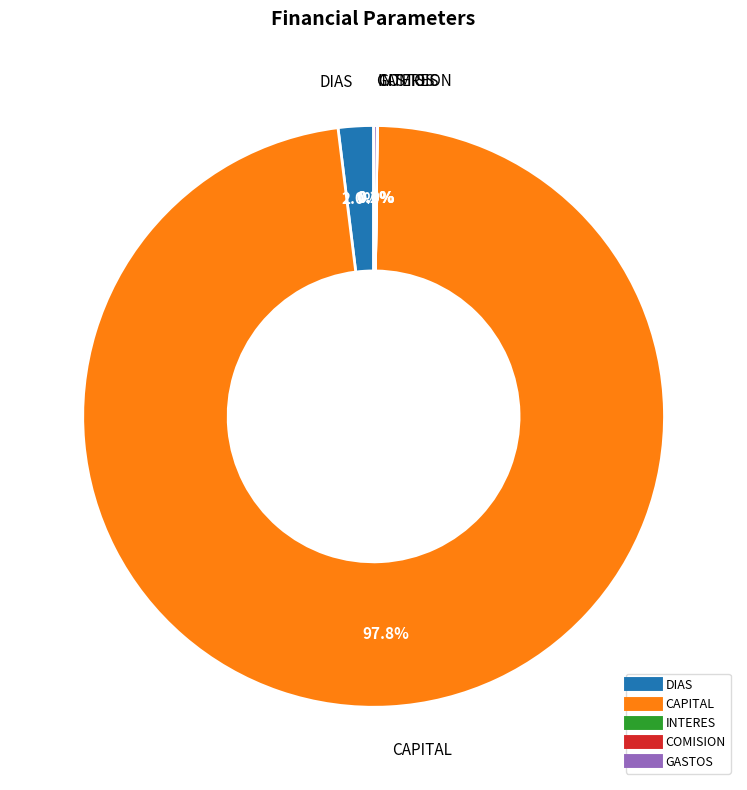

Which category has the biggest portion of the pie?

CAPITAL